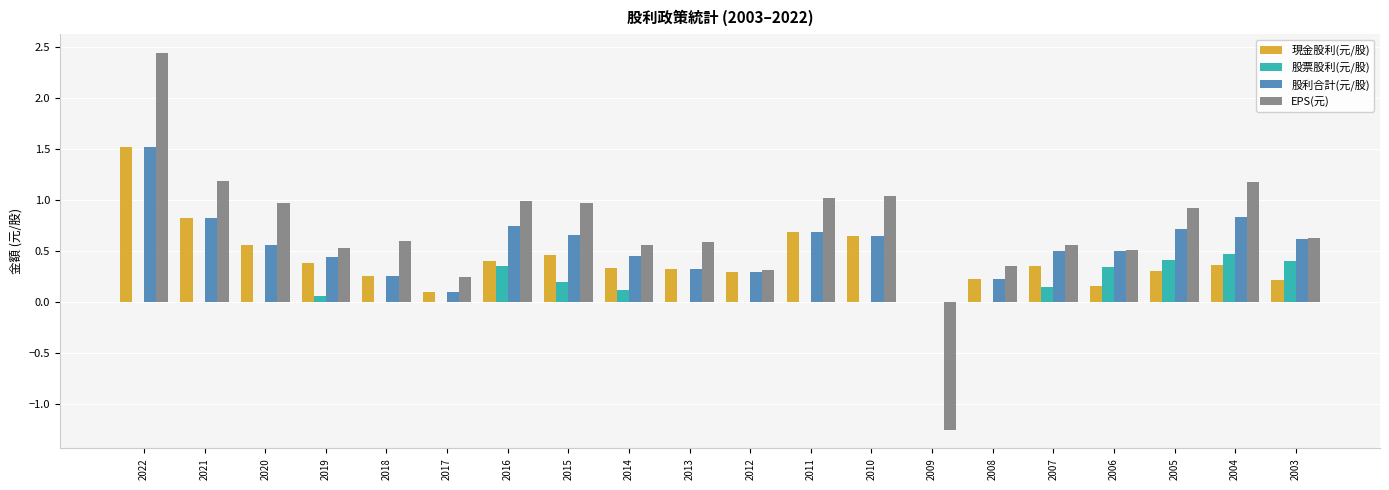

What is the sum of the EPS(元) values at 2018 and 2005?

1.5